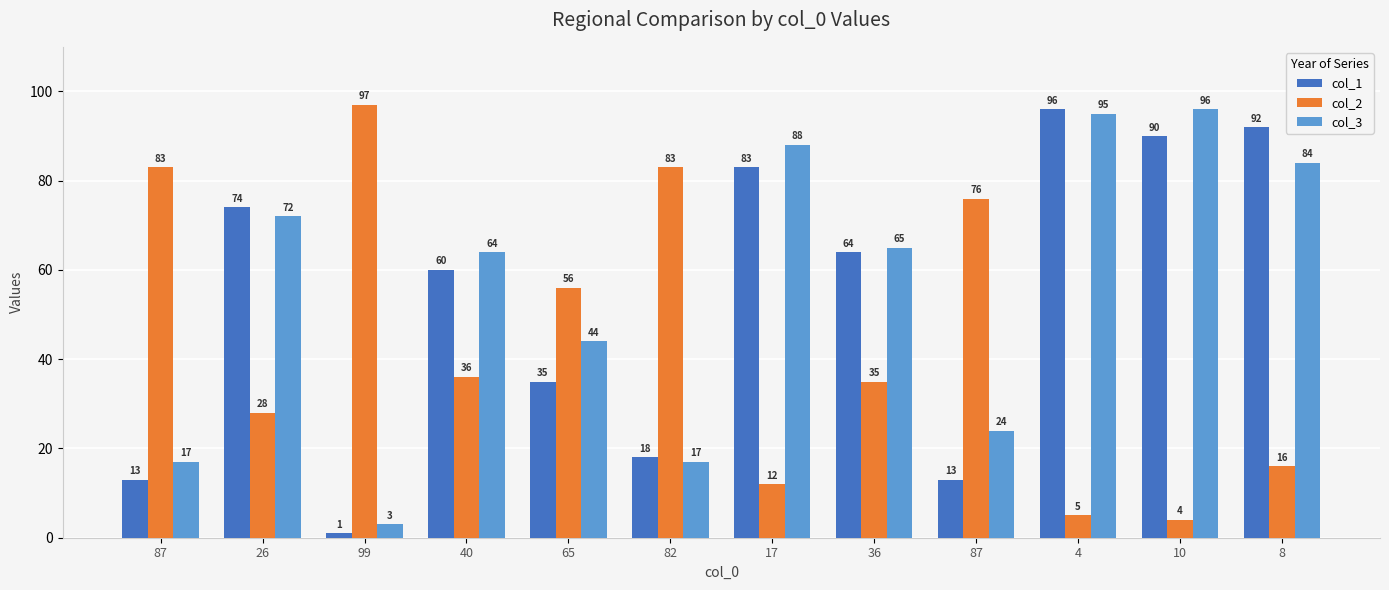

Count the number of categories in the chart.

12